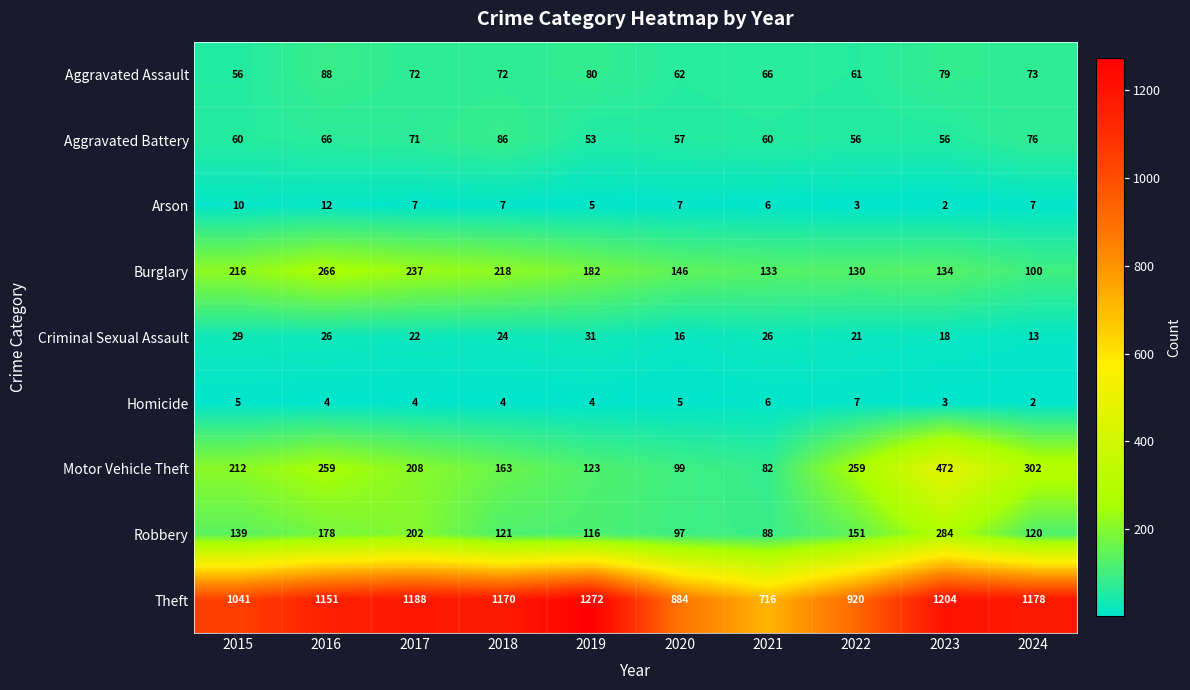

Which category has the lowest value in the Homicide series?

2024